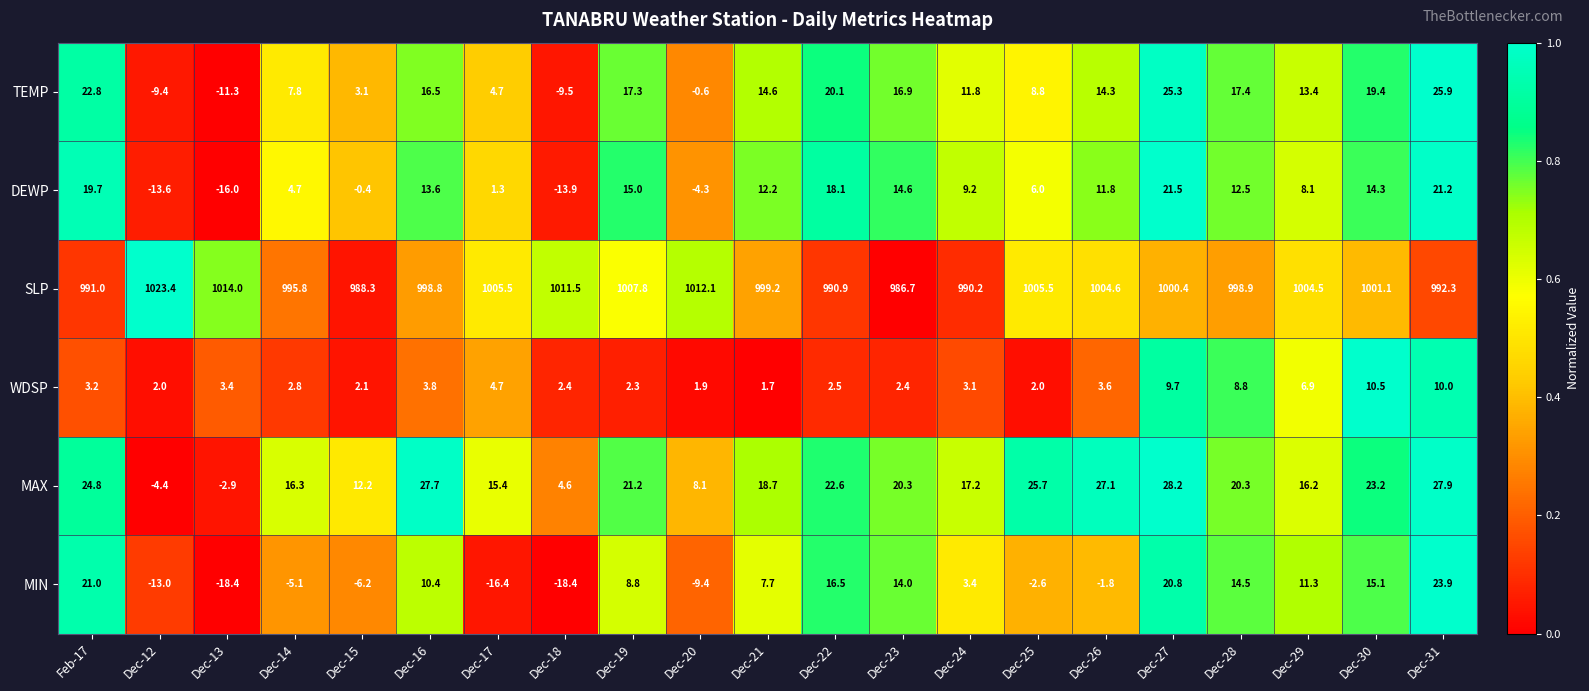

At which label does DEWP reach its minimum?

Dec-13